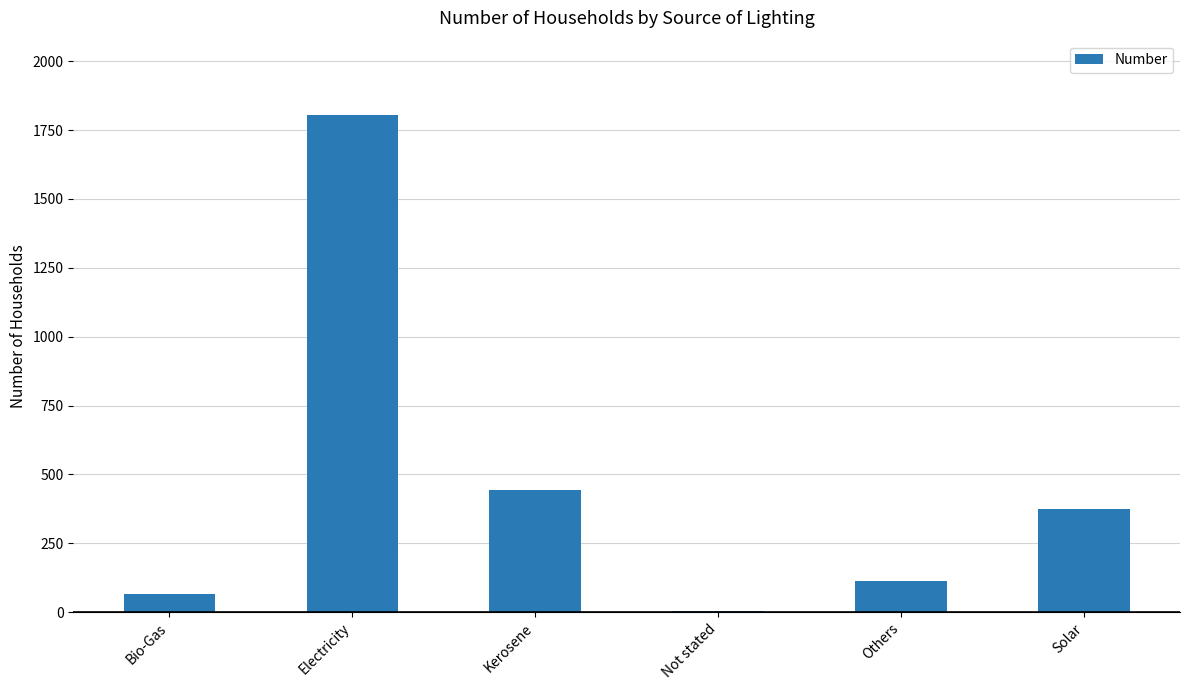

Which category has the highest value across all series?

Electricity